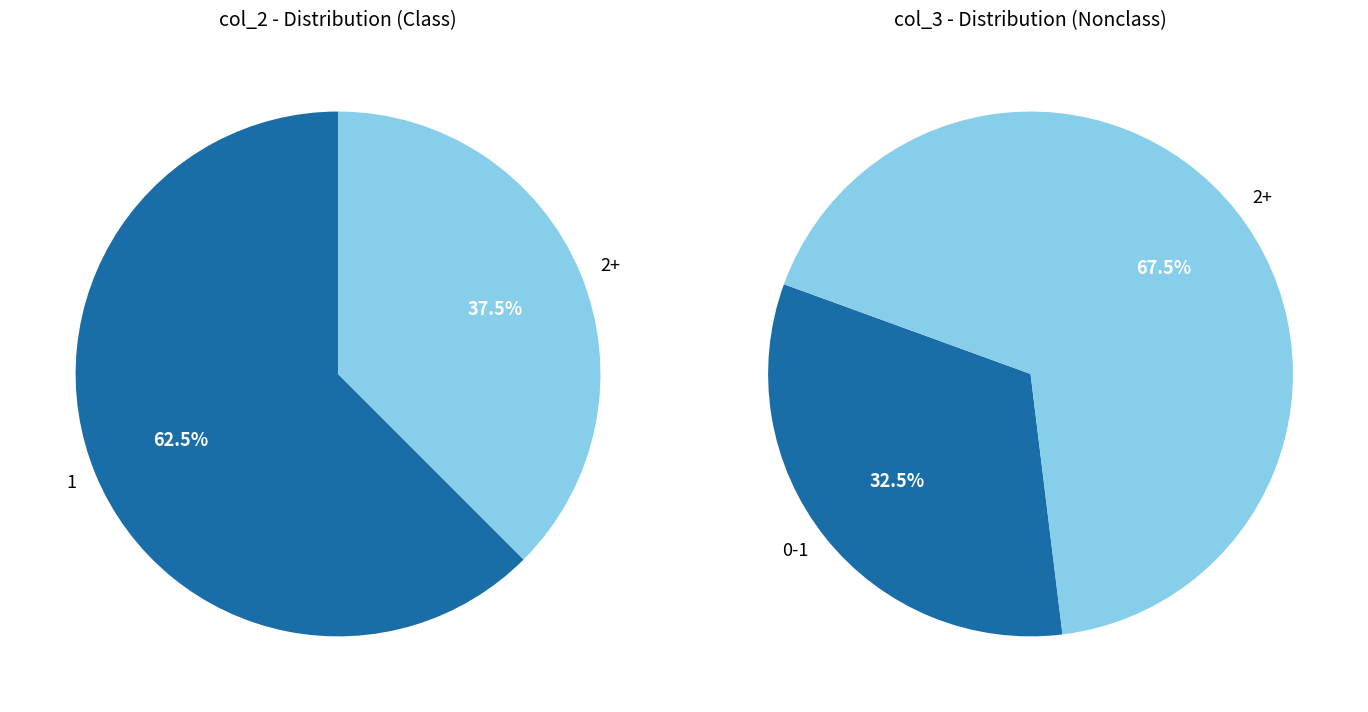

Which slice is the largest?

1